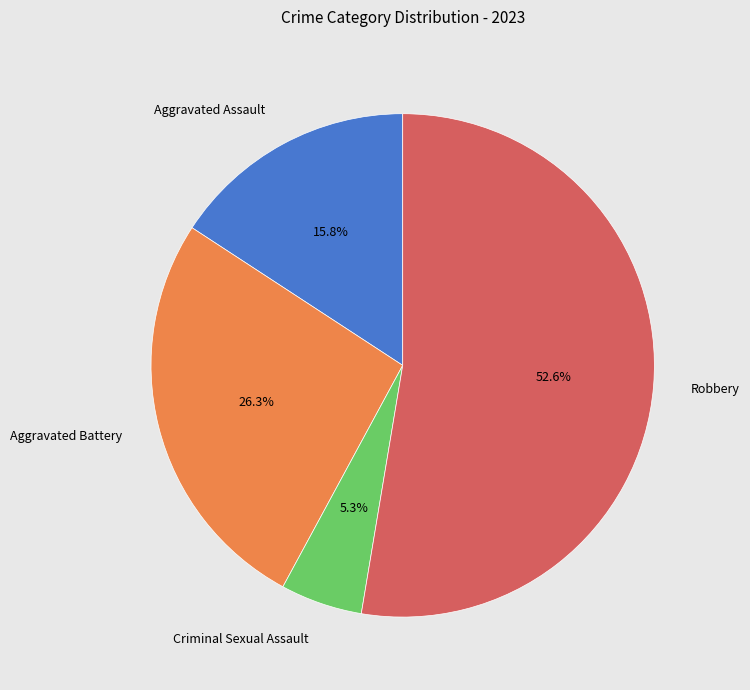

What is the smallest slice in the pie chart?

Criminal Sexual Assault